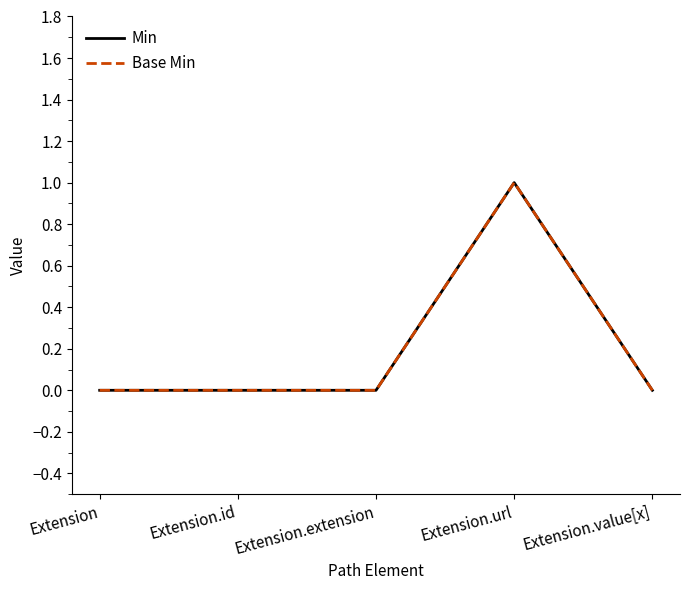

True or false: Base Min and Min intersect in this chart.

False